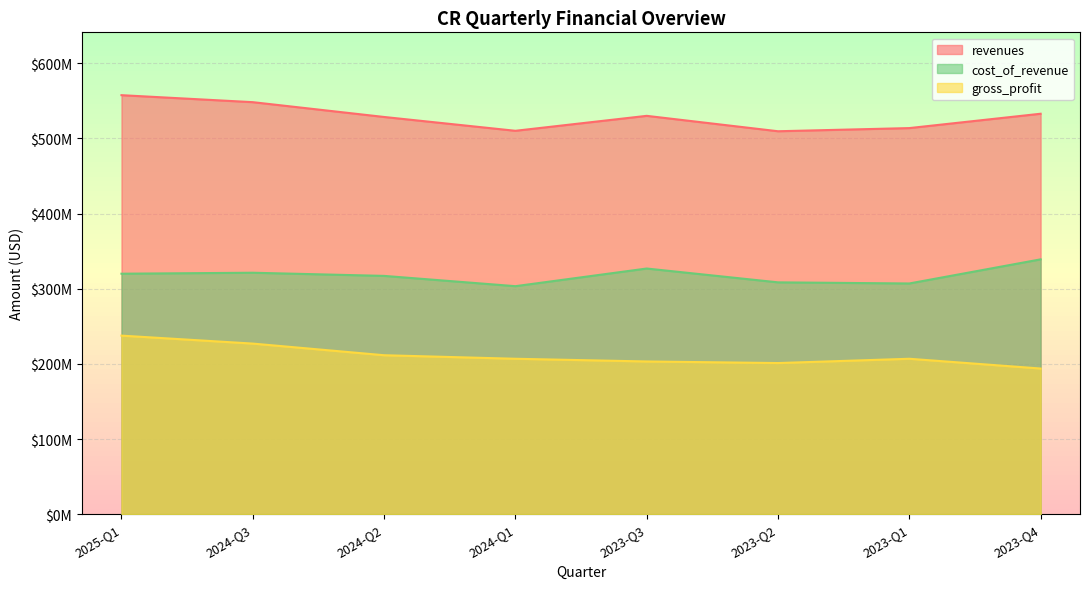

What position from the right is 2023-Q2?

3